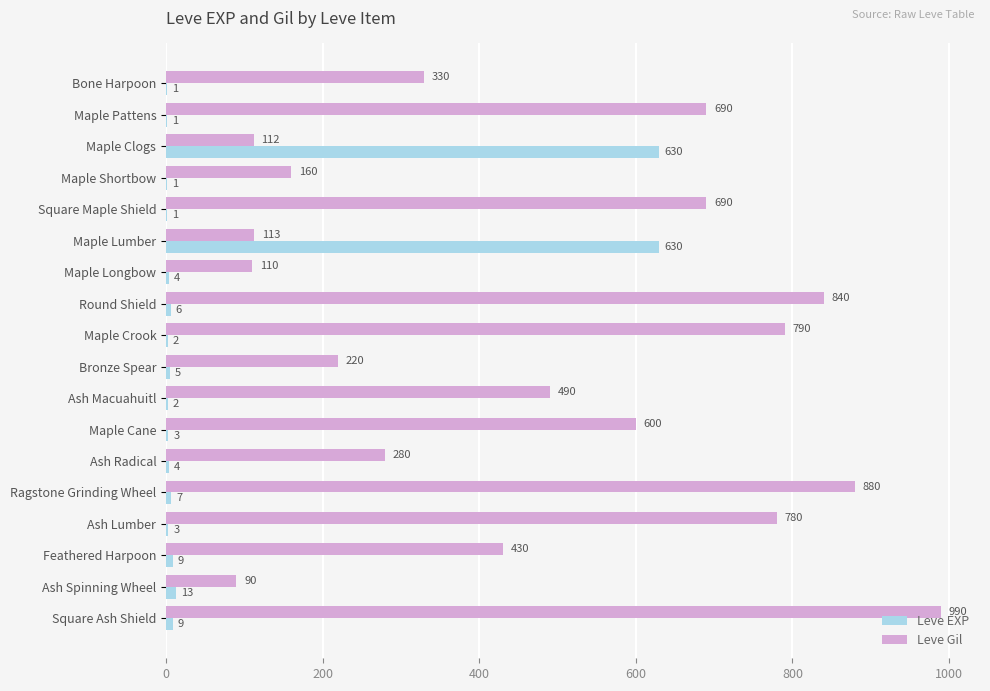

At which label does Leve Gil reach its peak?

Square Ash Shield